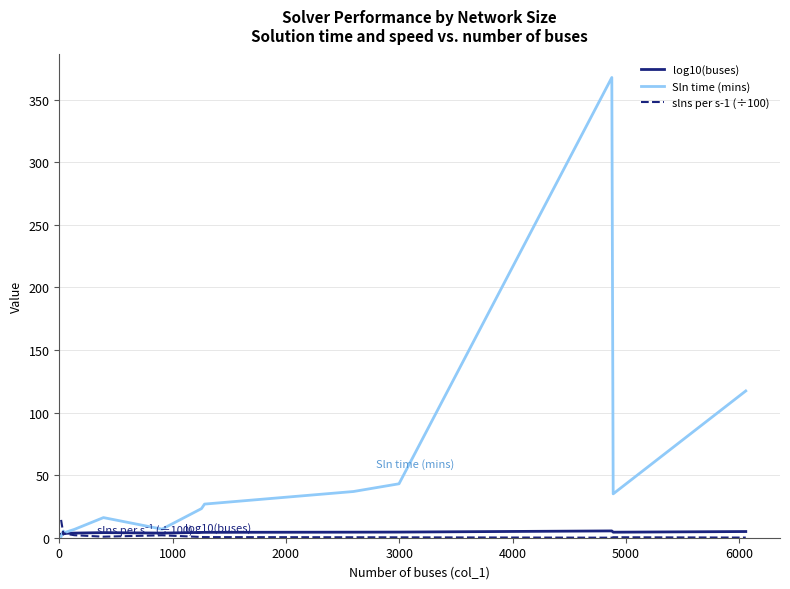

Which series has the widest spread of values?

Sln time (mins)